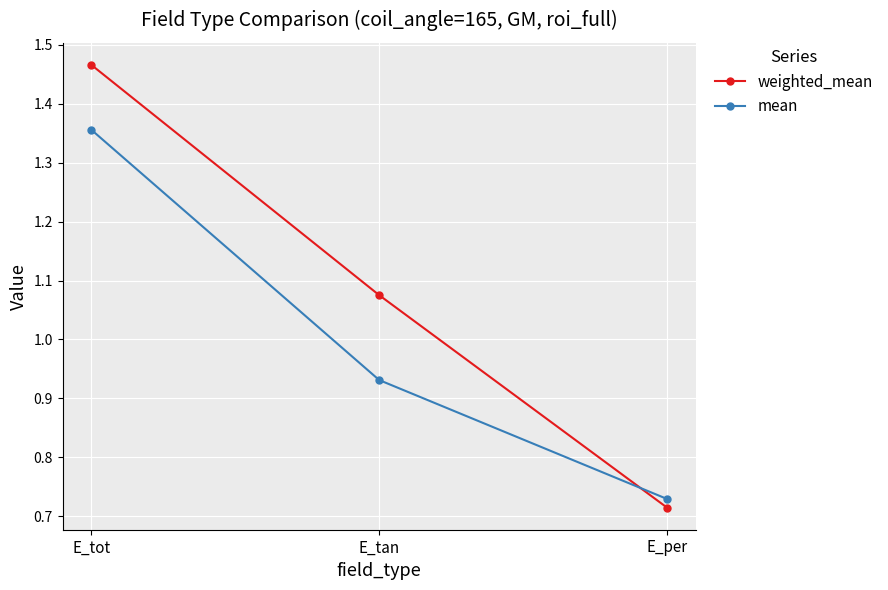

Which series changed the most between E_tot and E_tan?

mean